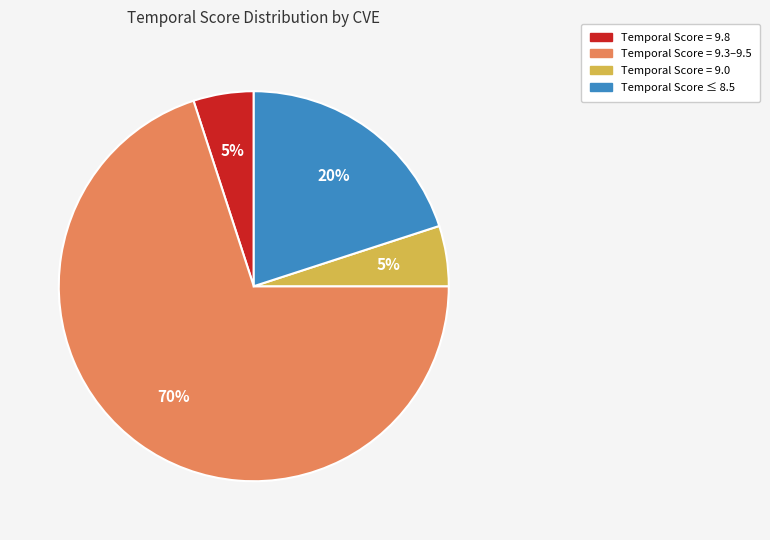

To the nearest percent, what is the difference between the largest and smallest slice percentages?

65%